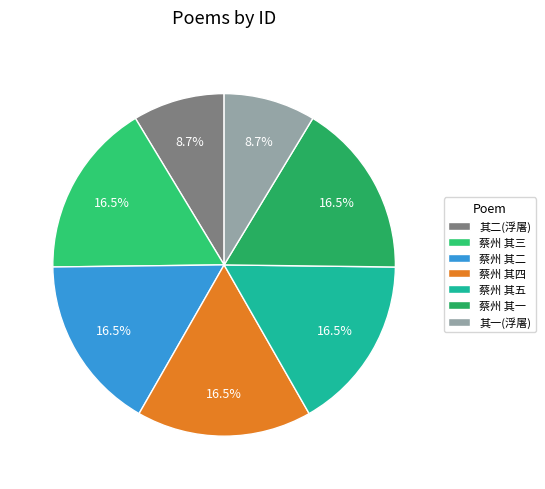

Rank the categories by value from highest to lowest.

蔡州路中作五首寄都下 其五, 蔡州路中作五首寄都下 其四, 蔡州路中作五首寄都下 其三, 蔡州路中作五首寄都下 其二, 蔡州路中作五首寄都下 其一, 题浮屠秋溟卷时以姑布术游都下 其二, 题浮屠秋溟卷时以姑布术游都下 其一